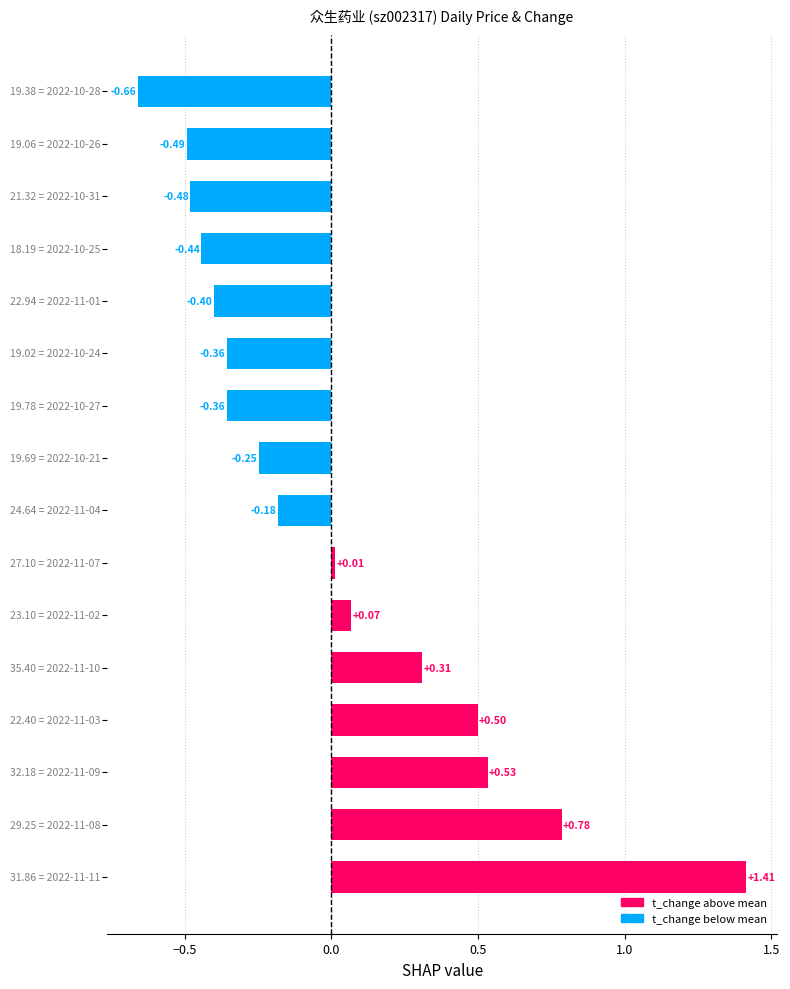

What is the difference between the maximum and minimum values?

2.1